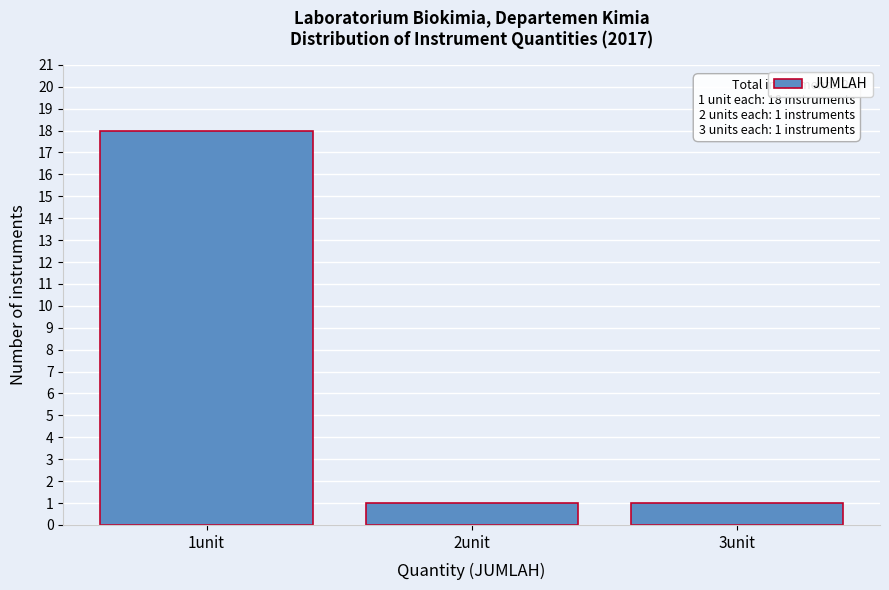

Reading left to right, list all the values displayed in this chart.

18	1	1